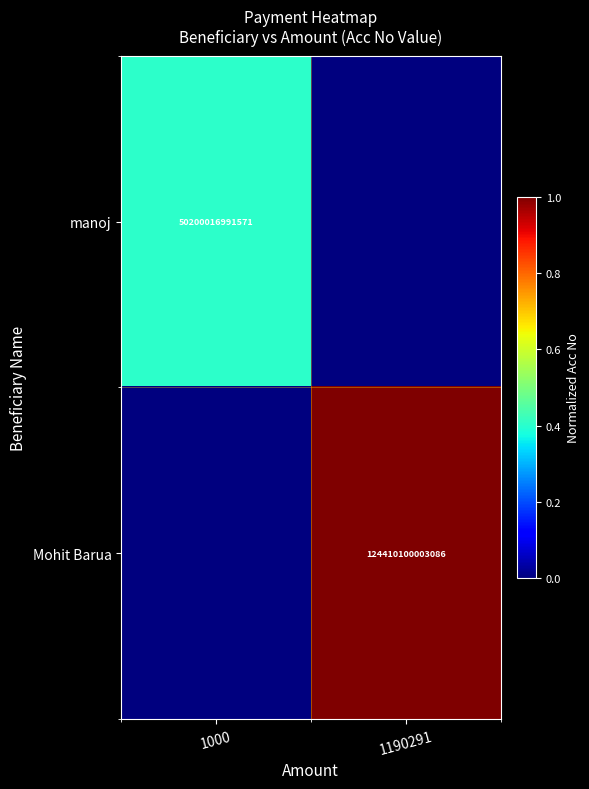

How many series are shown in this chart?

2